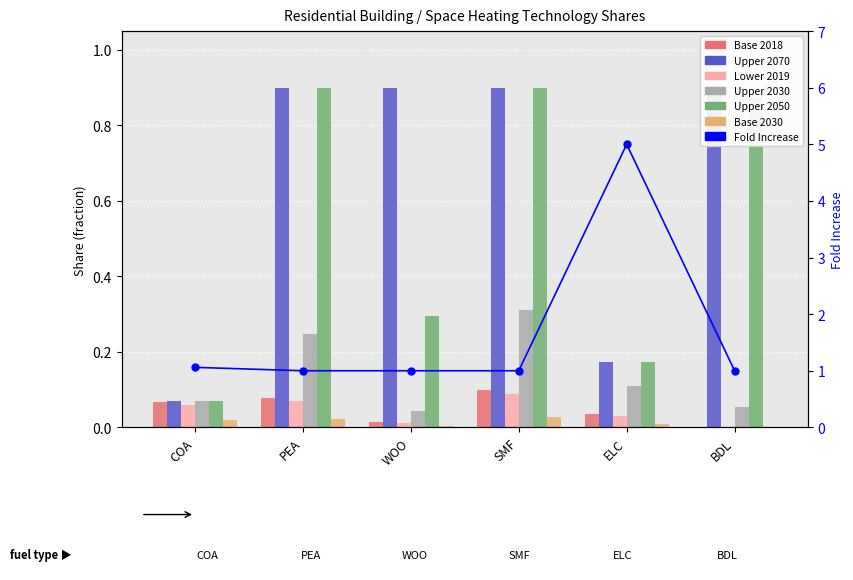

What position from the right is SMF?

3